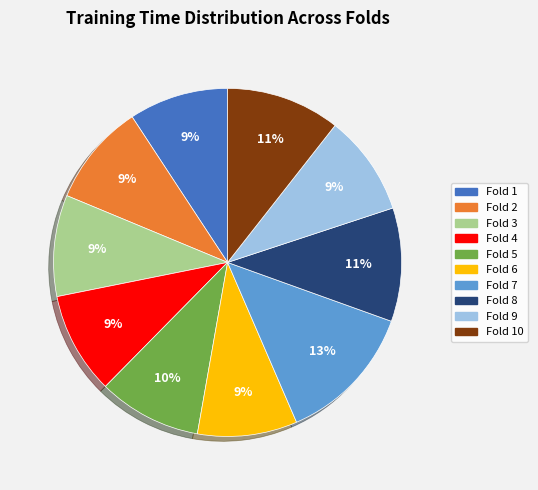

To the nearest percent, what is the difference between the largest and smallest slice percentages?

4%